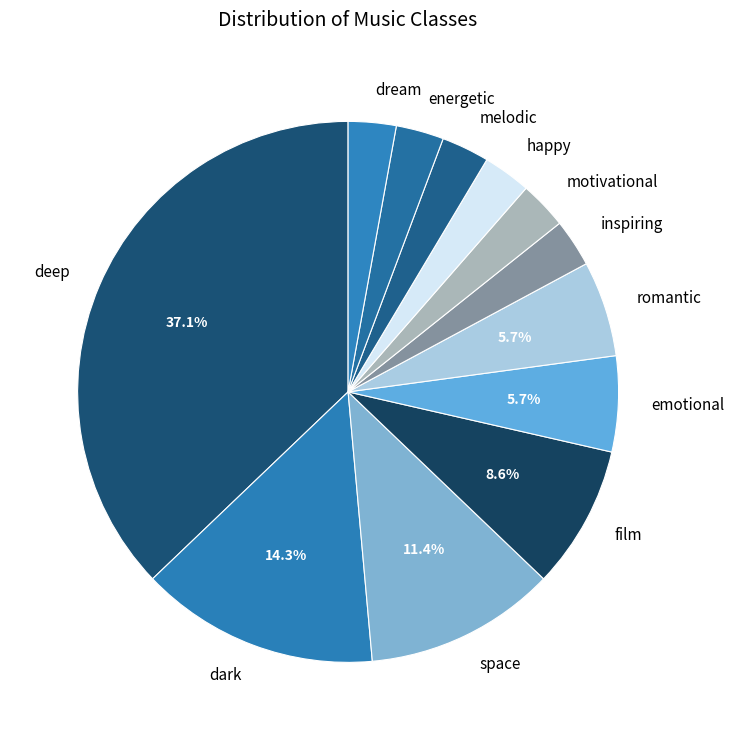

To the nearest percent, what is the difference between the largest and smallest slice percentages?

34%